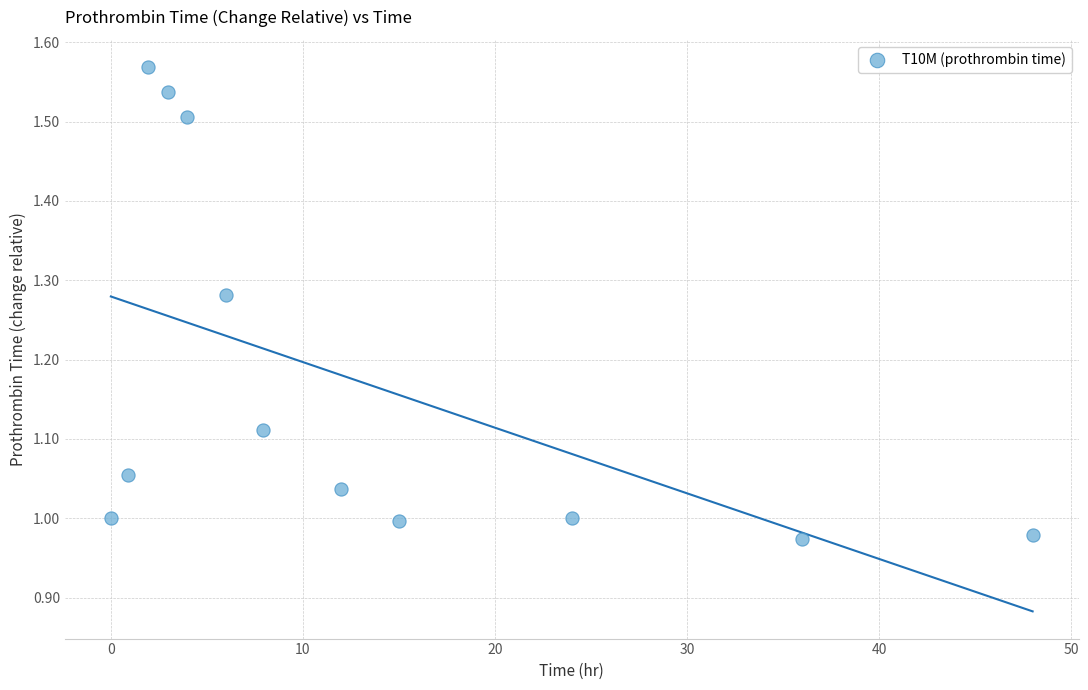

What is the range of X values (max minus min)?

48.0